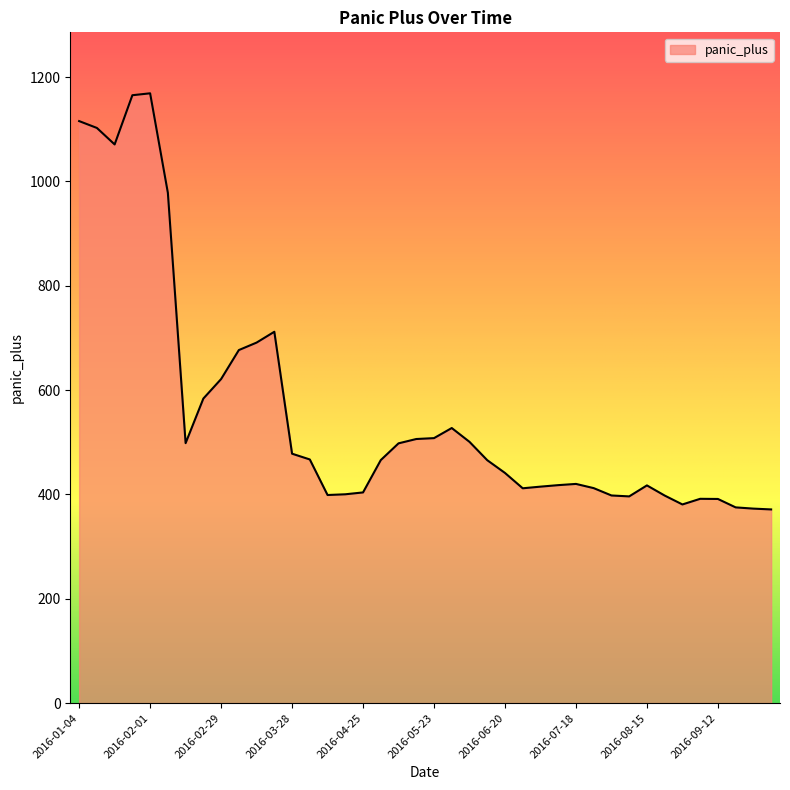

True or false: the data has more than 0 interior local peaks.

True